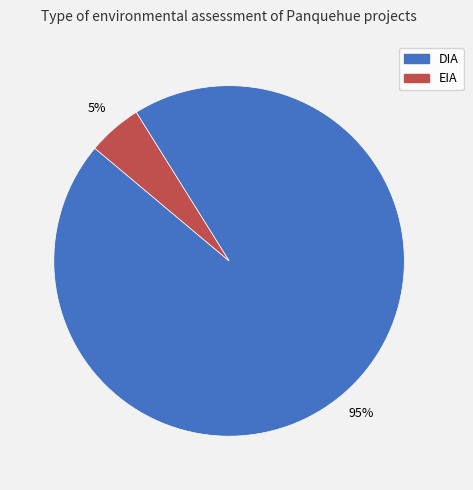

Which category has the smallest portion of the pie?

EIA